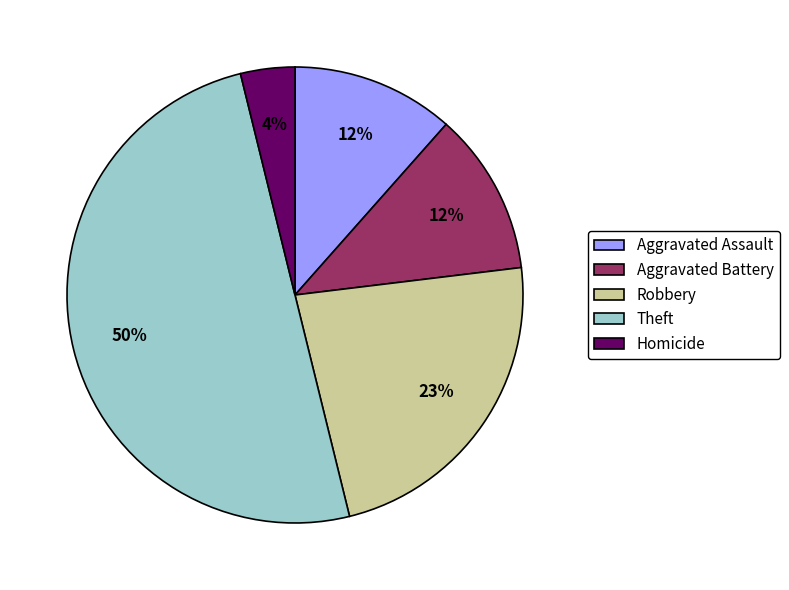

Is the sum of Theft and Robbery greater than half?

Yes